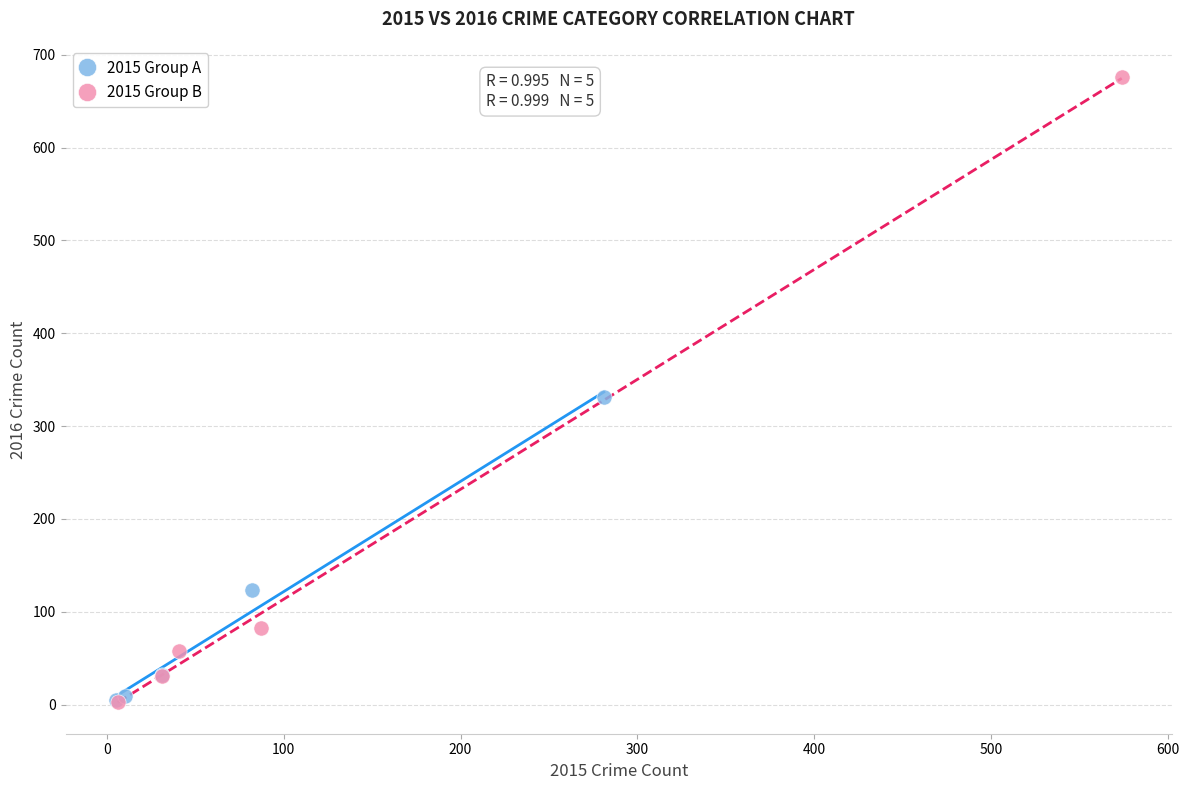

Which series has the widest spread of Y values?

2015 Group B